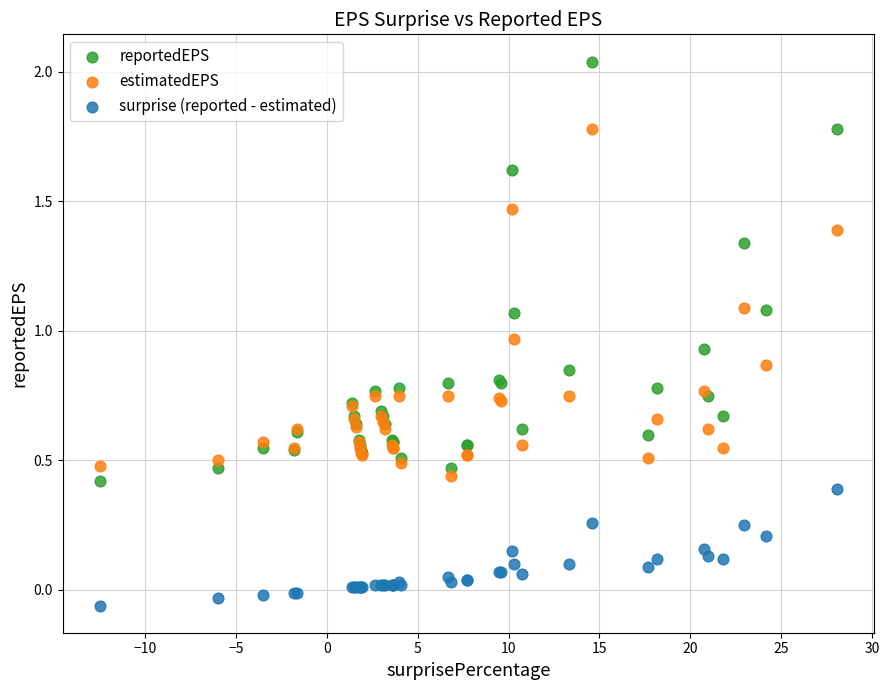

Which series contains the highest Y value?

reportedEPS